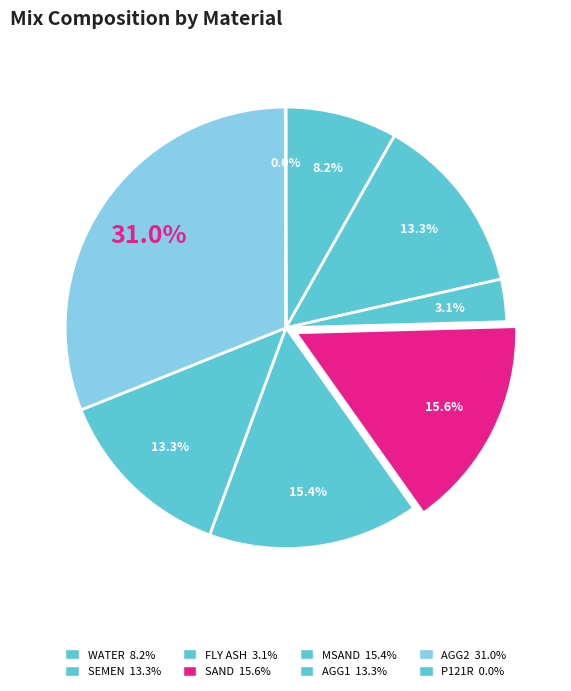

Count the number of slices in the pie.

8